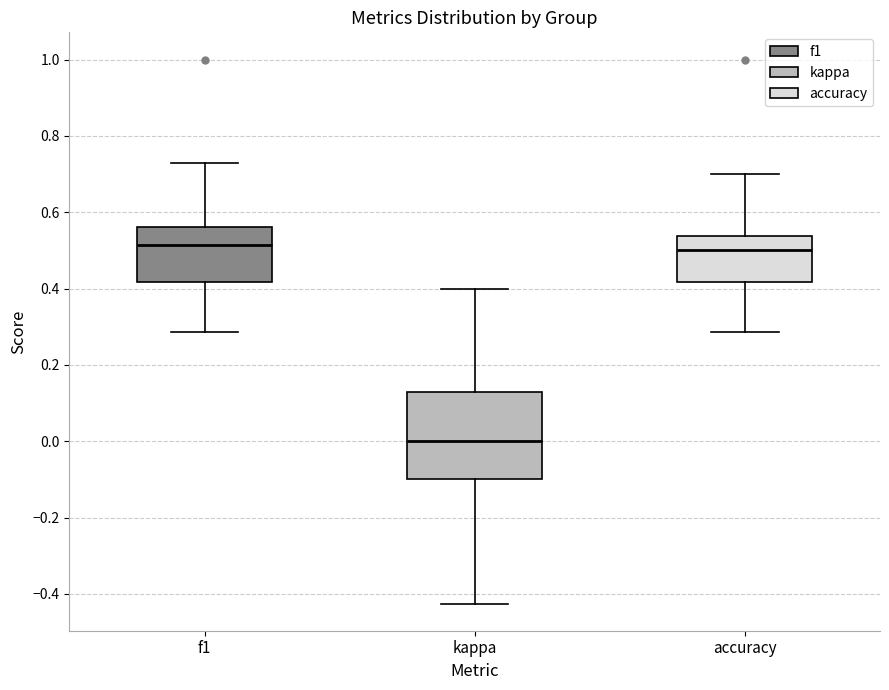

Which box is the tallest, from its lower edge to its upper edge?

kappa